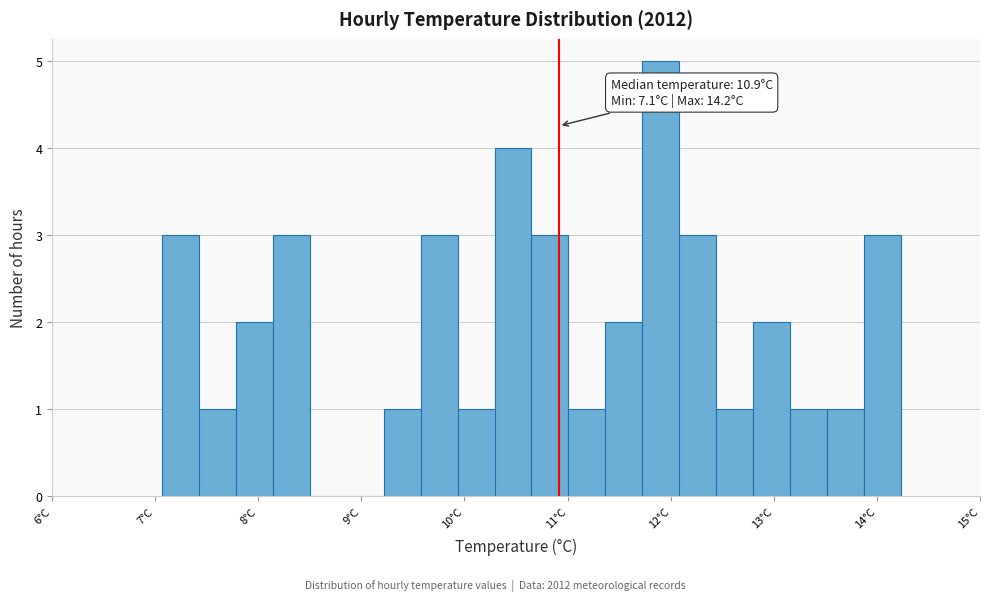

Read against the x-axis, roughly where is the centre of the tallest bar?

11.9